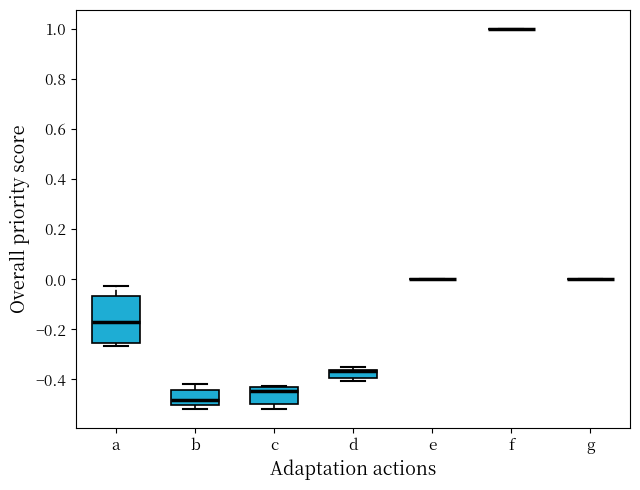

Reading left to right, transcribe this box plot: for each box, give where its median line is, the range the box spans, and where its two whiskers end, as read against the y-axis. The values are not printed on the chart, so give them approximately, as read against the axis.

a: median -0.18, box -0.26 to -0.06, whiskers -0.26 (just below the box's lower edge) to -0.02
b: median -0.48, box -0.50 to -0.44, whiskers -0.52 to -0.42
c: median -0.44 (just below the box's upper edge), box -0.50 to -0.44, whiskers -0.52 to -0.42
d: median -0.36 (drawn on the box's upper edge), box -0.40 to -0.36, whiskers -0.40 (just below the box's lower edge) to -0.36 (just above the box's upper edge)
e: box collapsed to a line at 0.00, whiskers 0.00 to 0.00
f: box collapsed to a line at 1.00, whiskers 1.00 to 1.00
g: box collapsed to a line at 0.00, whiskers 0.00 to 0.00